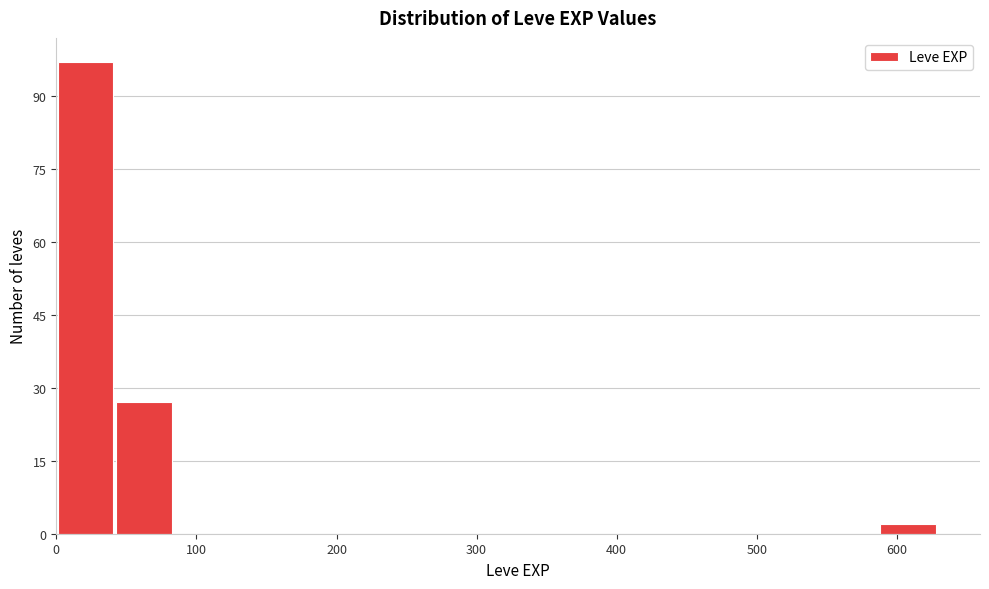

Reading left to right, transcribe this chart: for each bar, give the range it covers on the x-axis and its height. Neither the bar edges nor the heights are printed on the chart, so give them approximately, as read against the axes.

0 to 40: 98
40 to 80: 28
80 to 130: 0
130 to 170: 0
170 to 210: 0
210 to 250: 0
250 to 290: 0
290 to 340: 0
340 to 380: 0
380 to 420: 0
420 to 460: 0
460 to 500: 0
500 to 550: 0
550 to 590: 0
590 to 630: 2